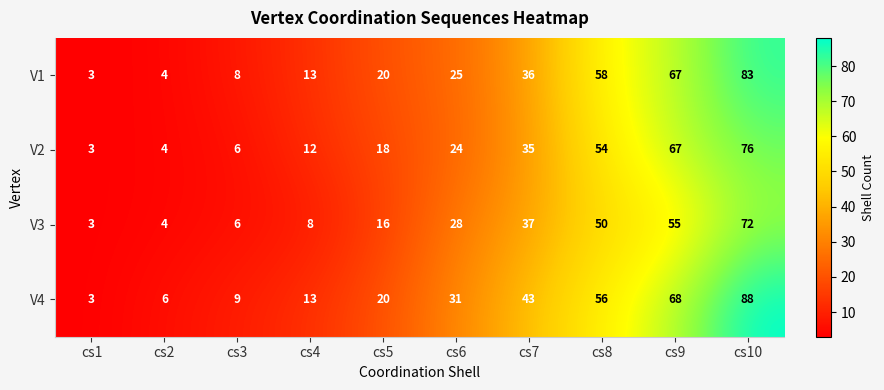

Is it true that V3 equals 13 at cs4?

False